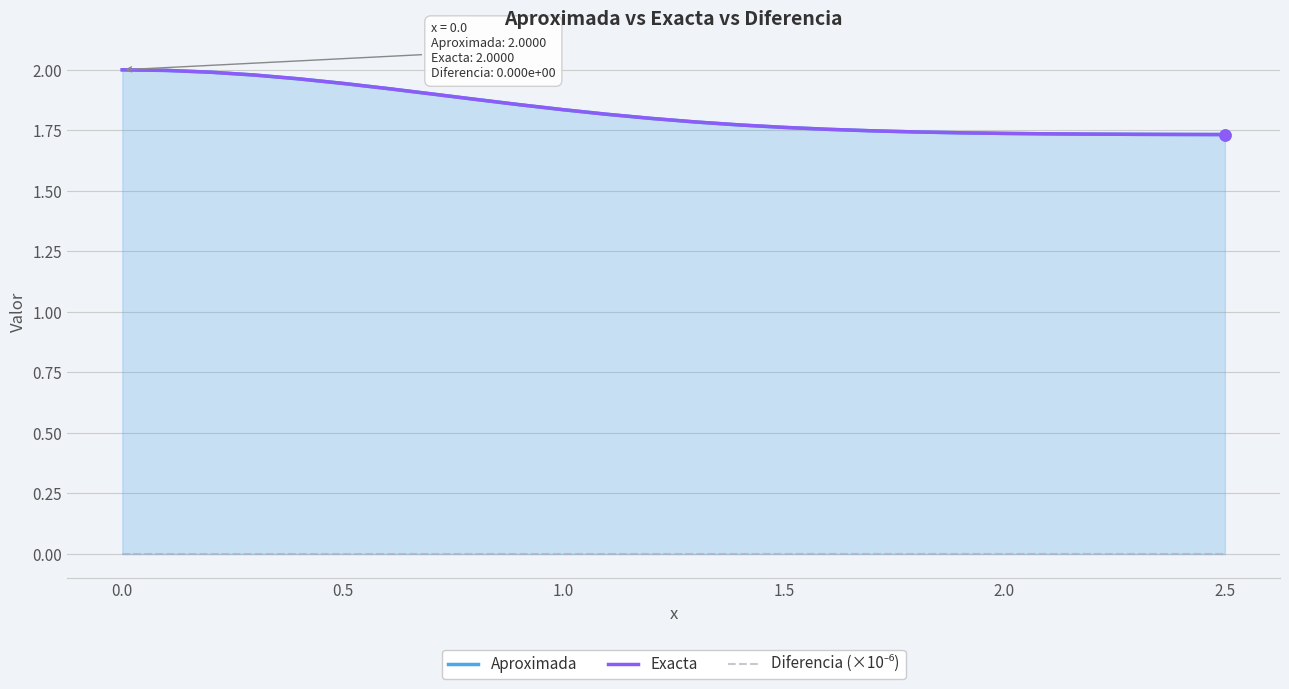

How many values in the Diferencia (×10⁻⁶) series exceed 0?

25